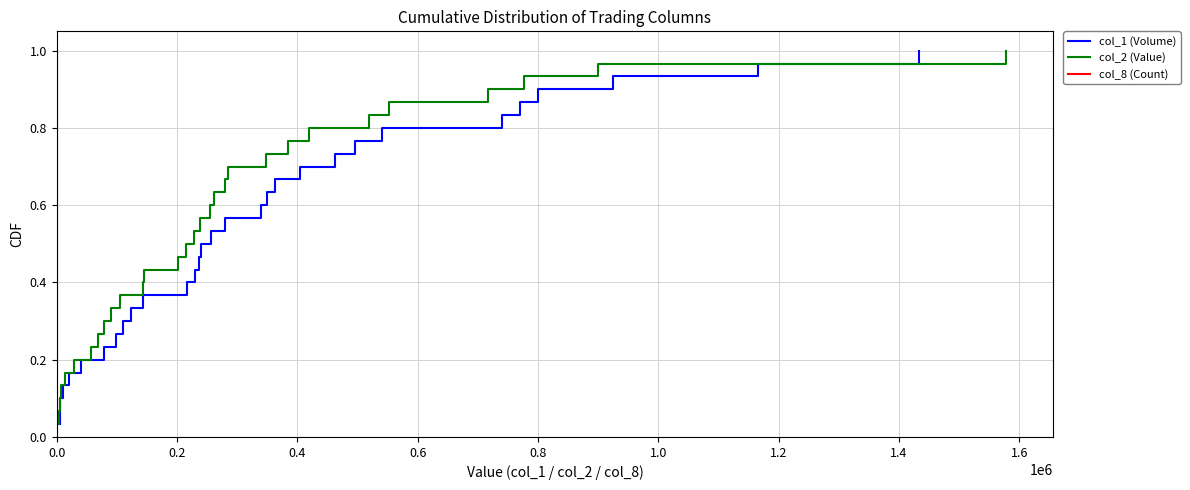

True or false: col_8 (Count) and col_2 (Value) cross at least once.

False